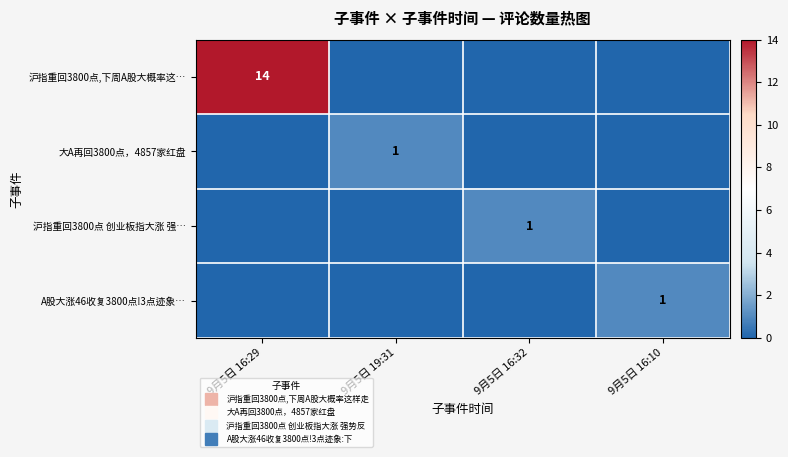

Which series has the widest spread of values?

沪指重回3800点,下周A股大概率这…